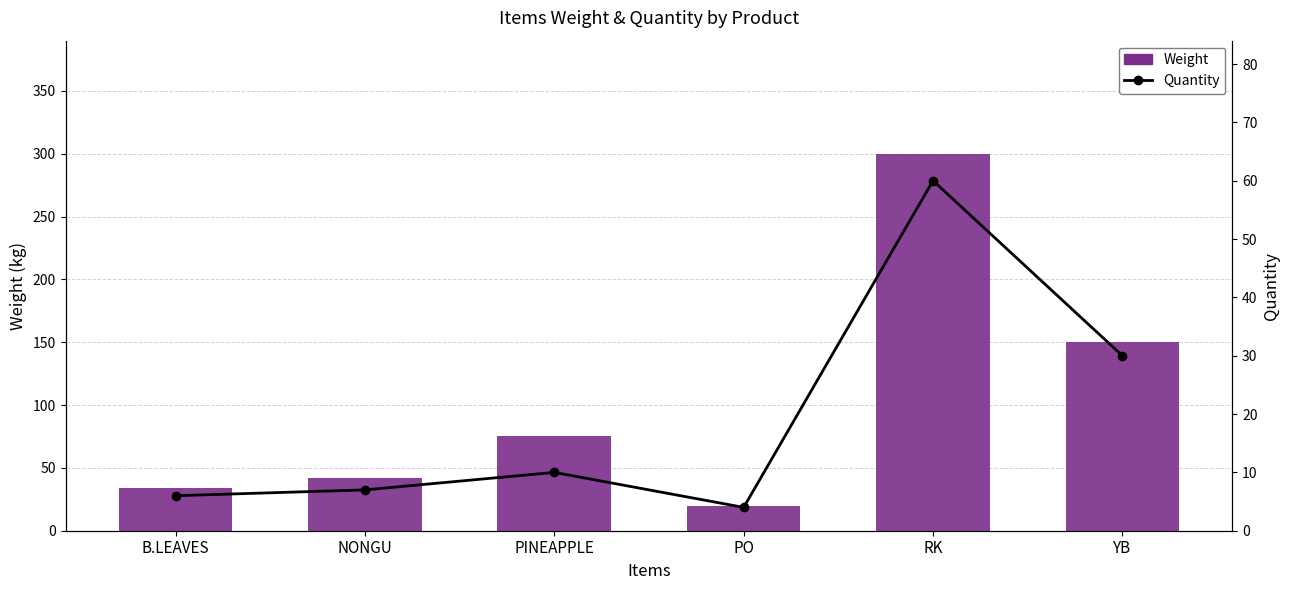

Reading right to left, transcribe all the data shown in this chart.

Weight: YB=150.0	RK=300.0	PO=20.0	PINEAPPLE=75.0	NONGU=42.0	B.LEAVES=34.2
Quantity: YB=30.0	RK=60.0	PO=4.0	PINEAPPLE=10.0	NONGU=7.0	B.LEAVES=6.0